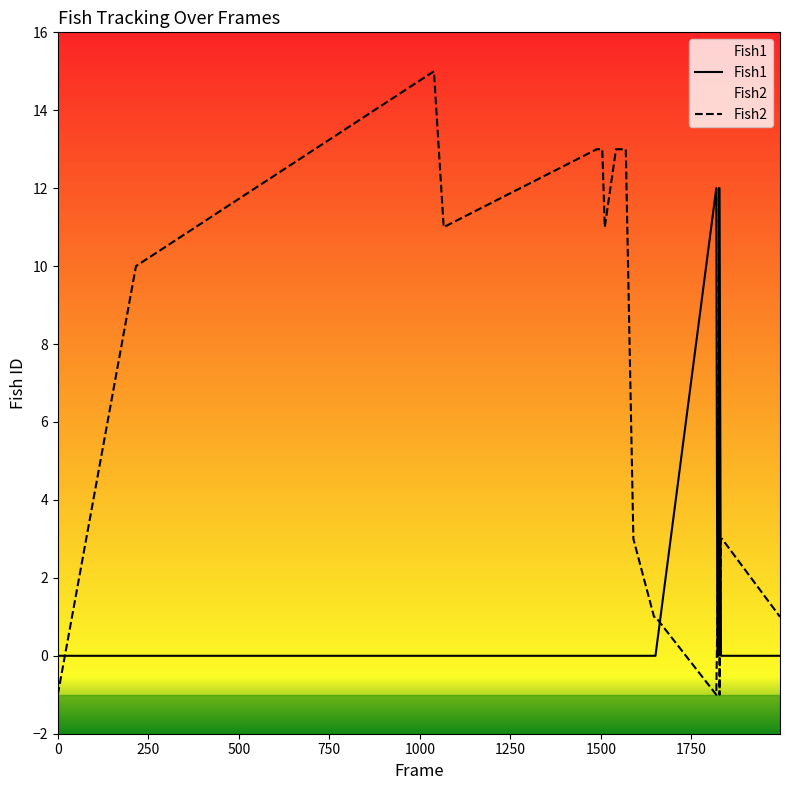

Which series has the largest range (max minus min)?

Fish2